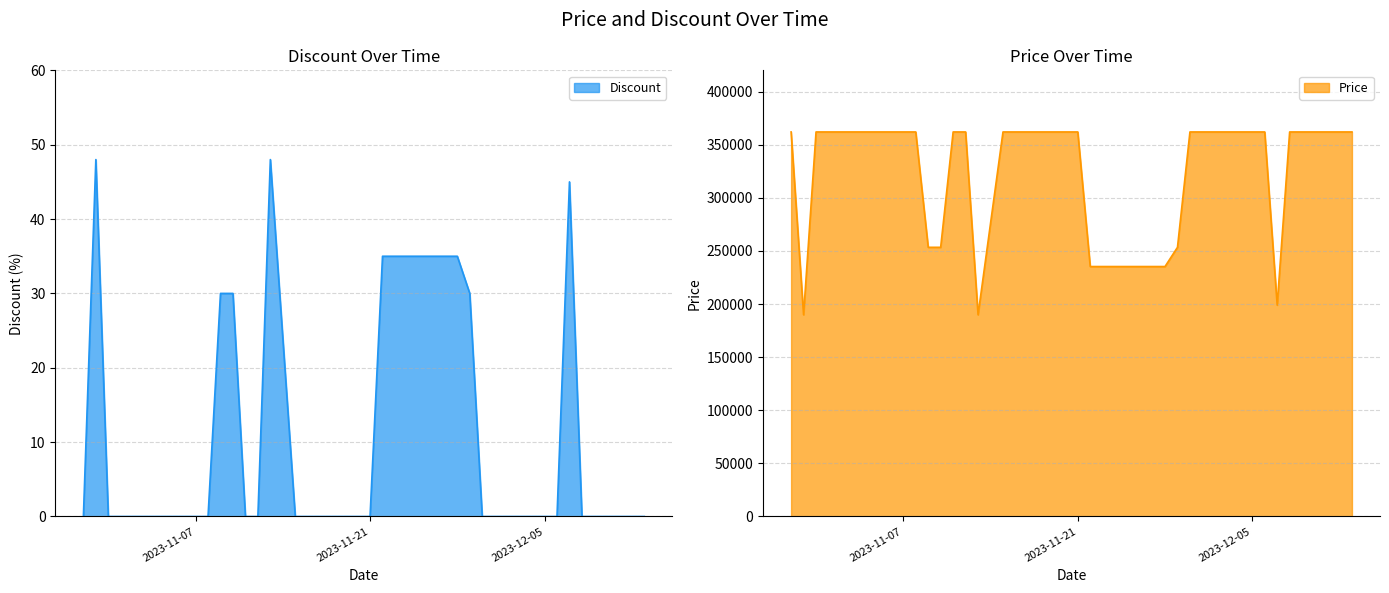

What is the label of the 33rd point from the right?

2023-11-05